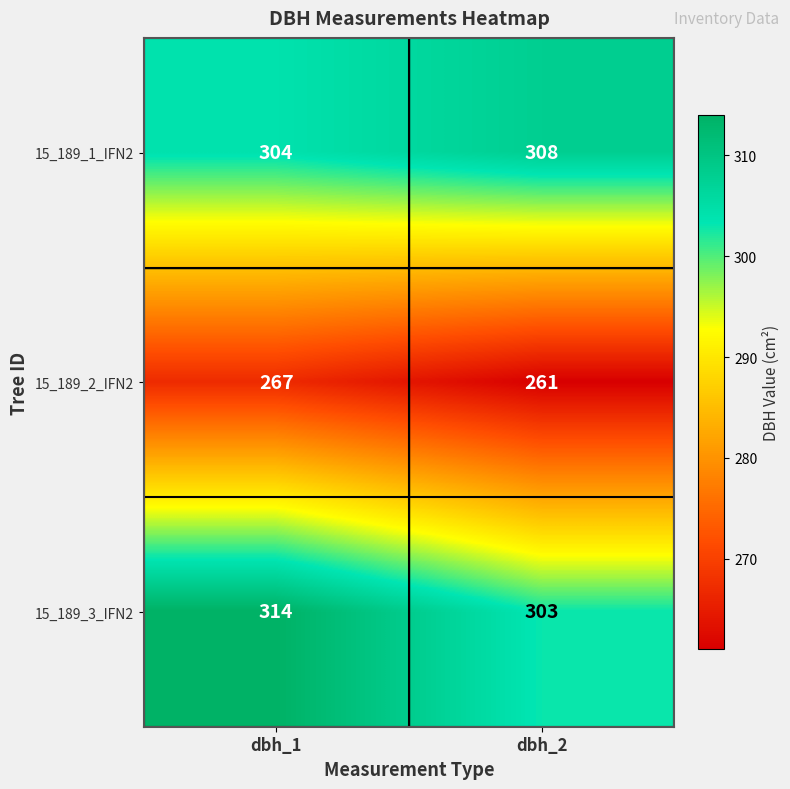

Reading left to right, extract all data points from this chart.

15_189_1_IFN2: 304	308
15_189_2_IFN2: 267	261
15_189_3_IFN2: 314	303